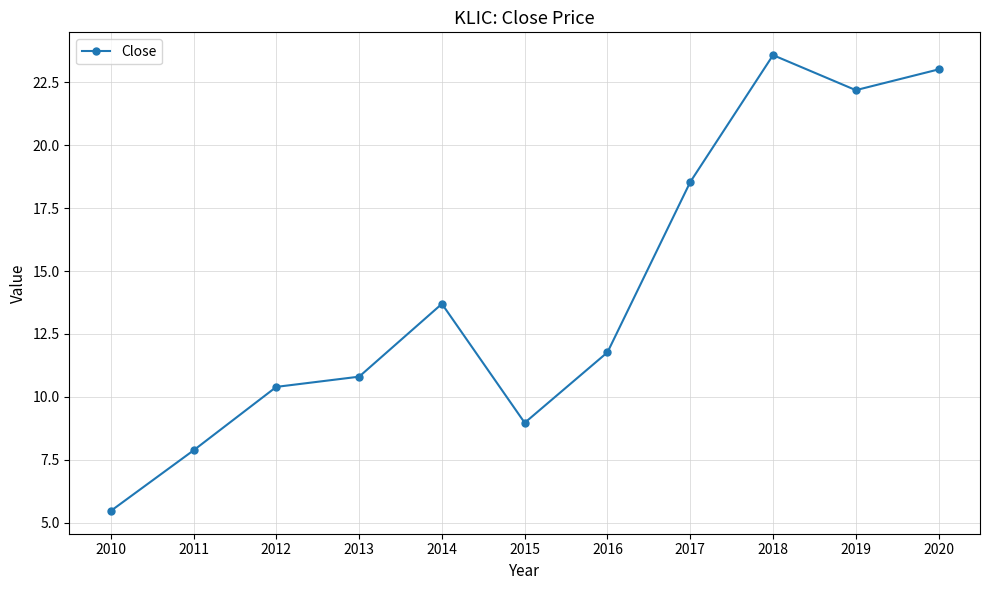

Where is the first local minimum?

2015